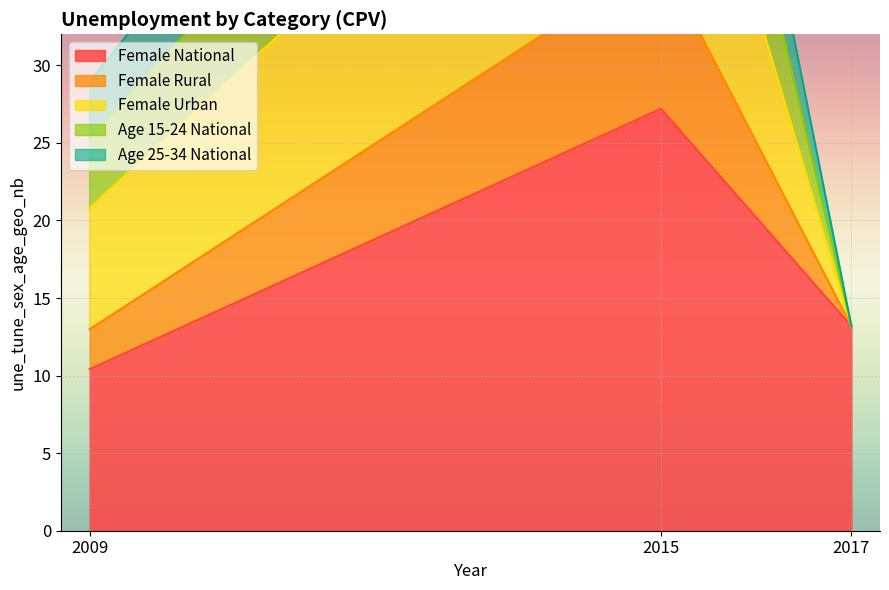

List the labels in order of Female National value, largest first.

2015, 2017, 2009